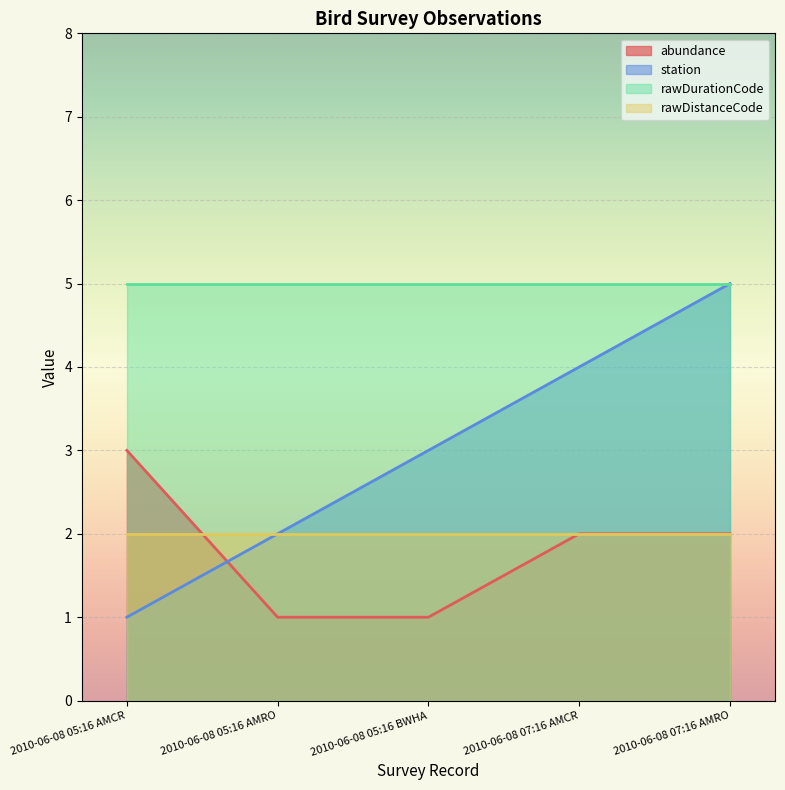

At how many categories does at least one series exceed 4?

5